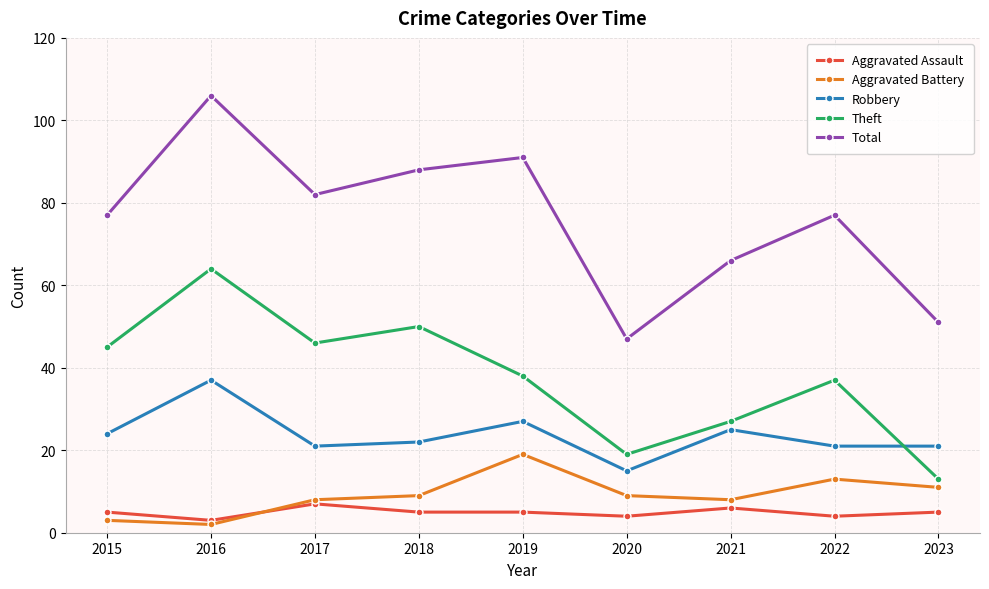

What is the maximum value shown in the chart?

106